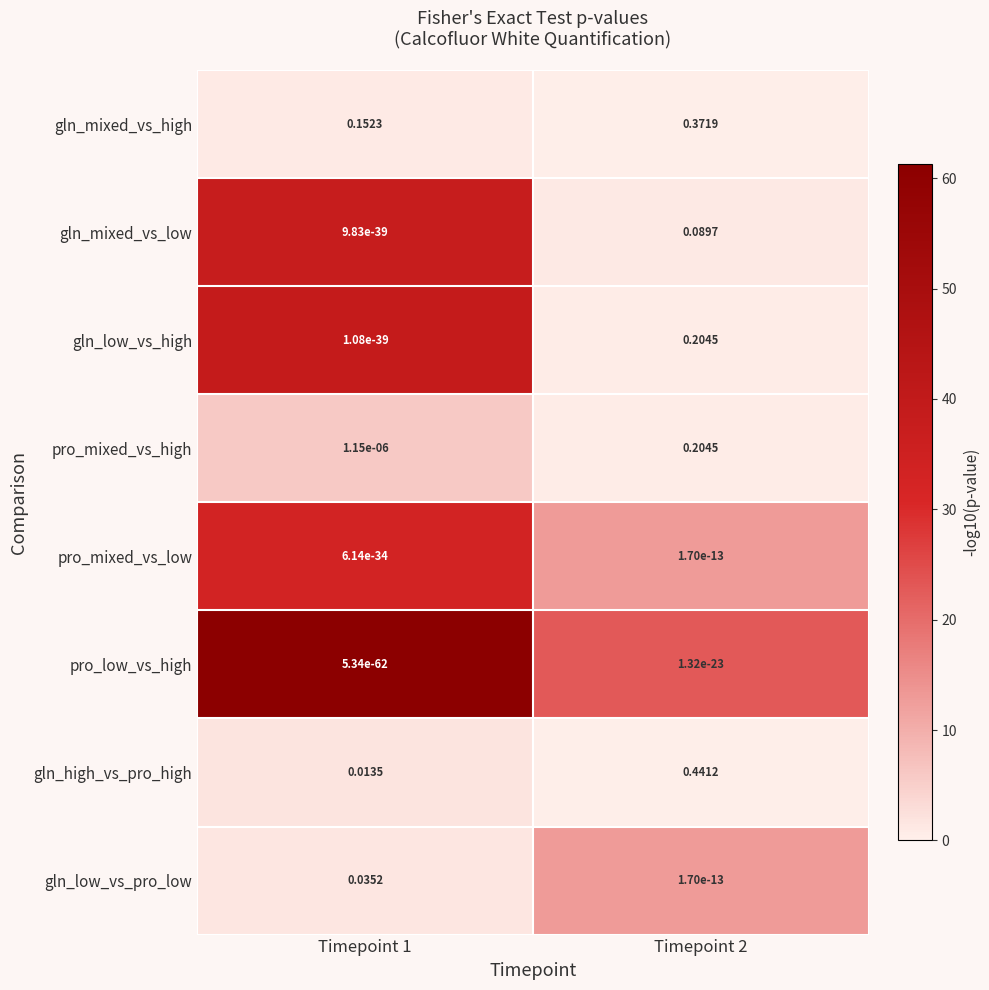

Between Timepoint 1 and Timepoint 2, which series saw the biggest shift?

gln_high_vs_pro_high